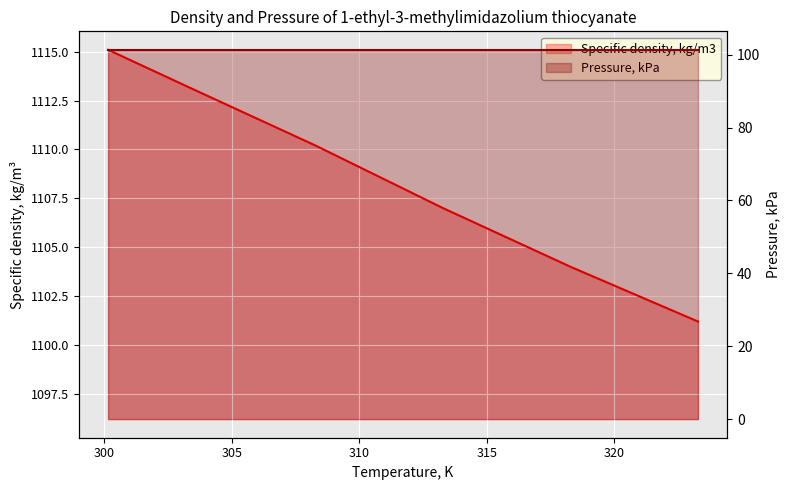

Rank the categories by value from highest to lowest.

300.15, 303.29, 308.29, 313.29, 318.29, 323.29